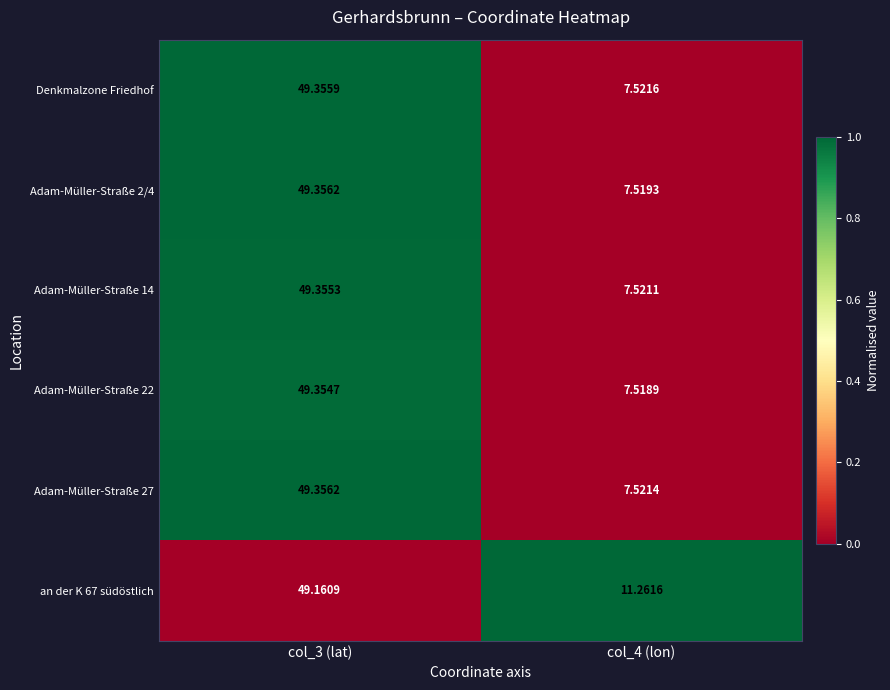

At which category is the sum across all series the highest?

col_3 (lat)